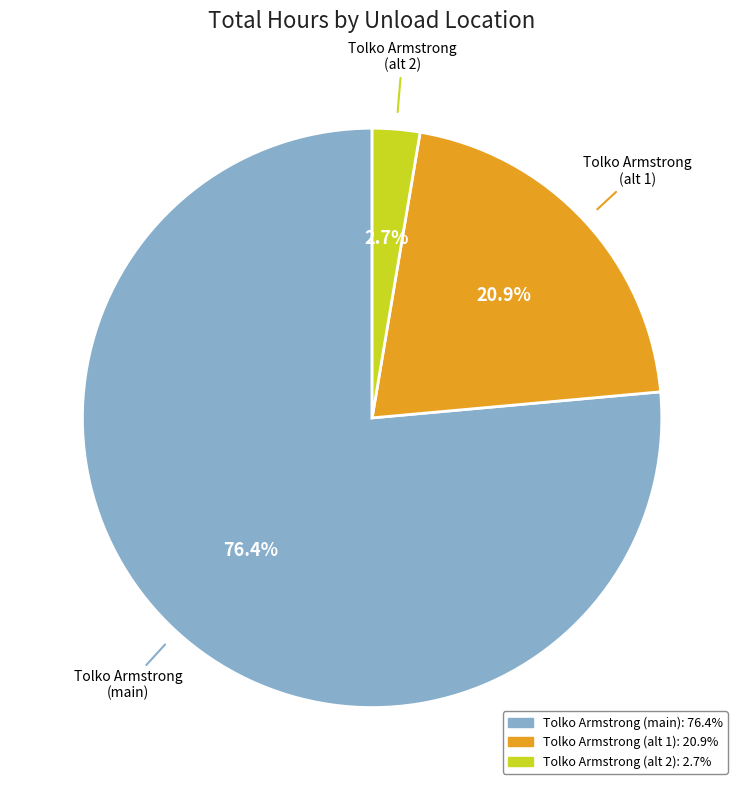

How many slices are in this pie chart?

3